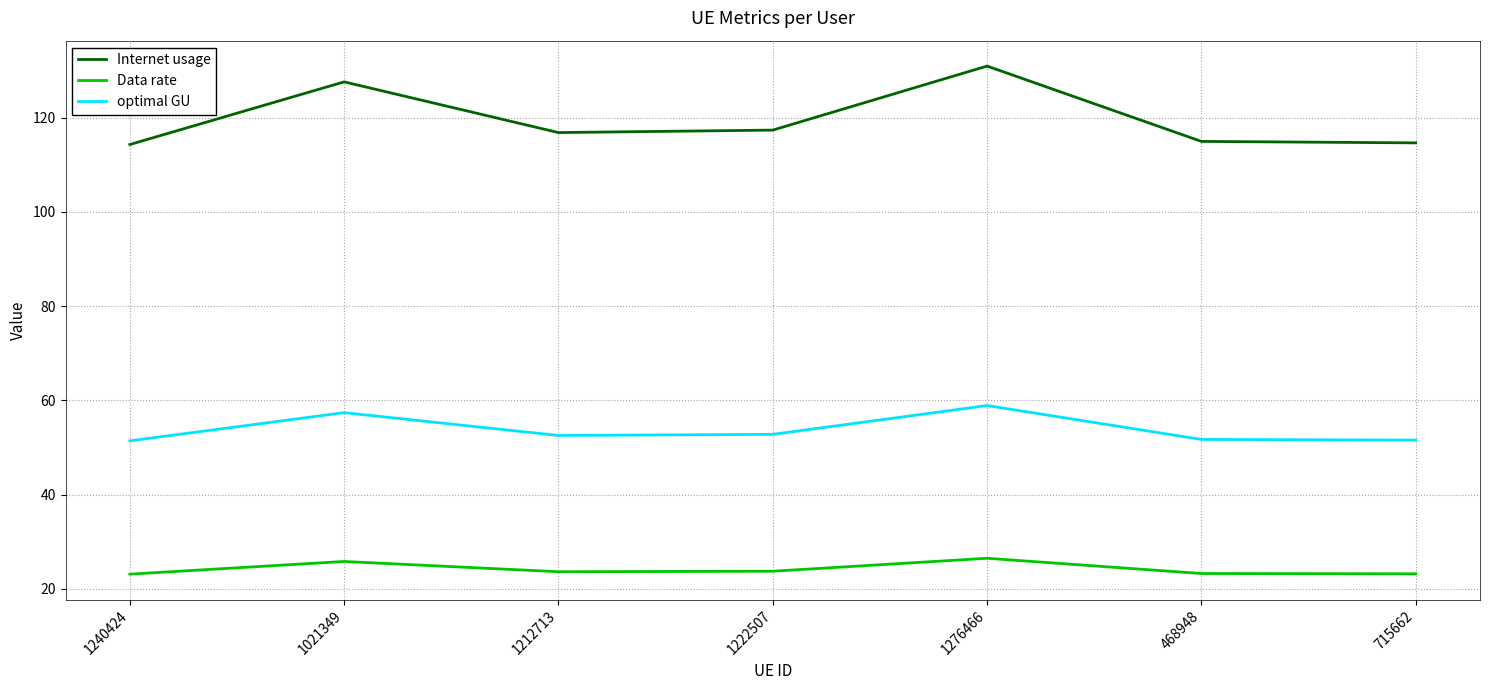

How many lines are shown in the chart?

3